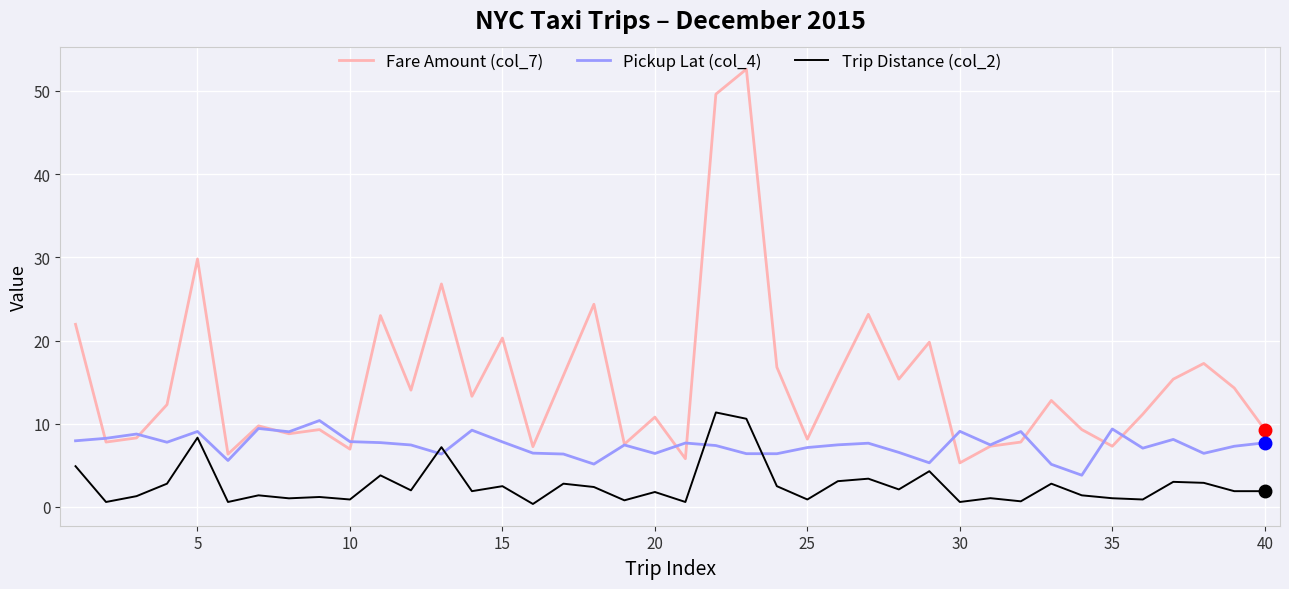

Which series has the largest range (max minus min)?

Fare Amount (col_7)